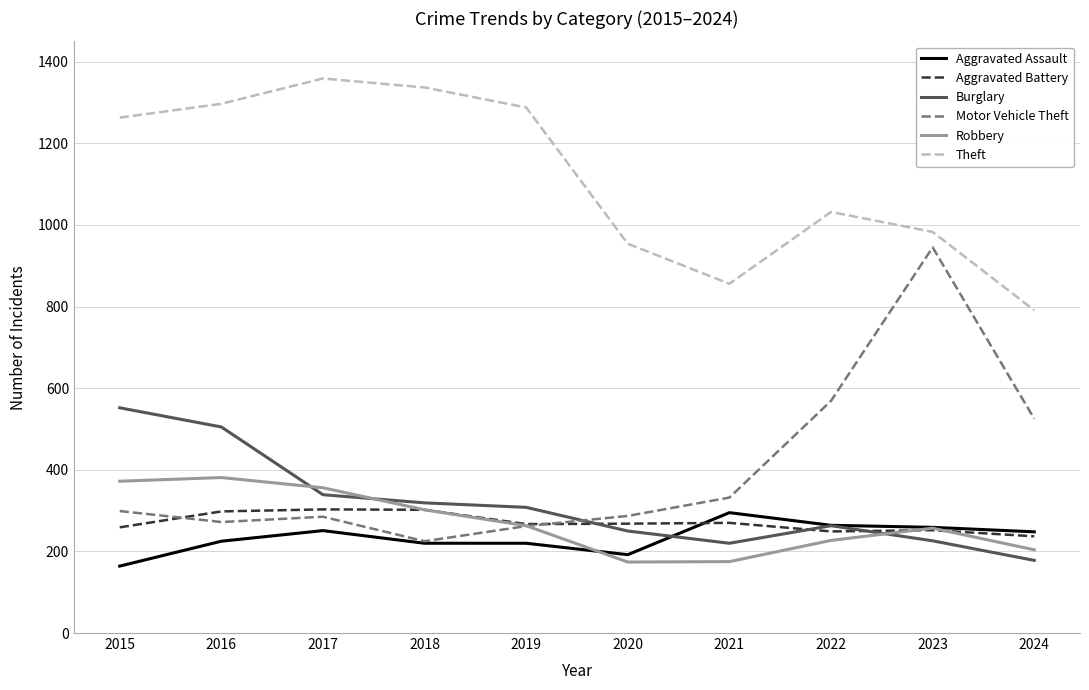

Where is Motor Vehicle Theft nearest to the value 585?

2022